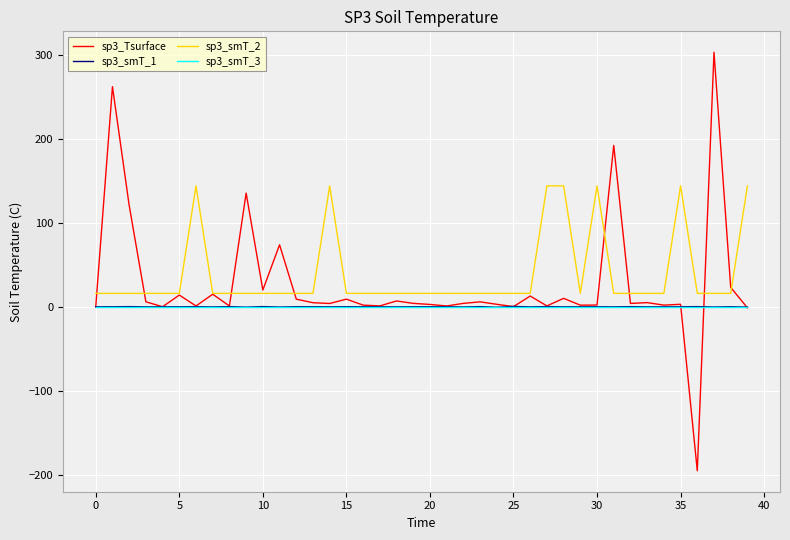

What is the minimum value shown in the chart?

-195.3